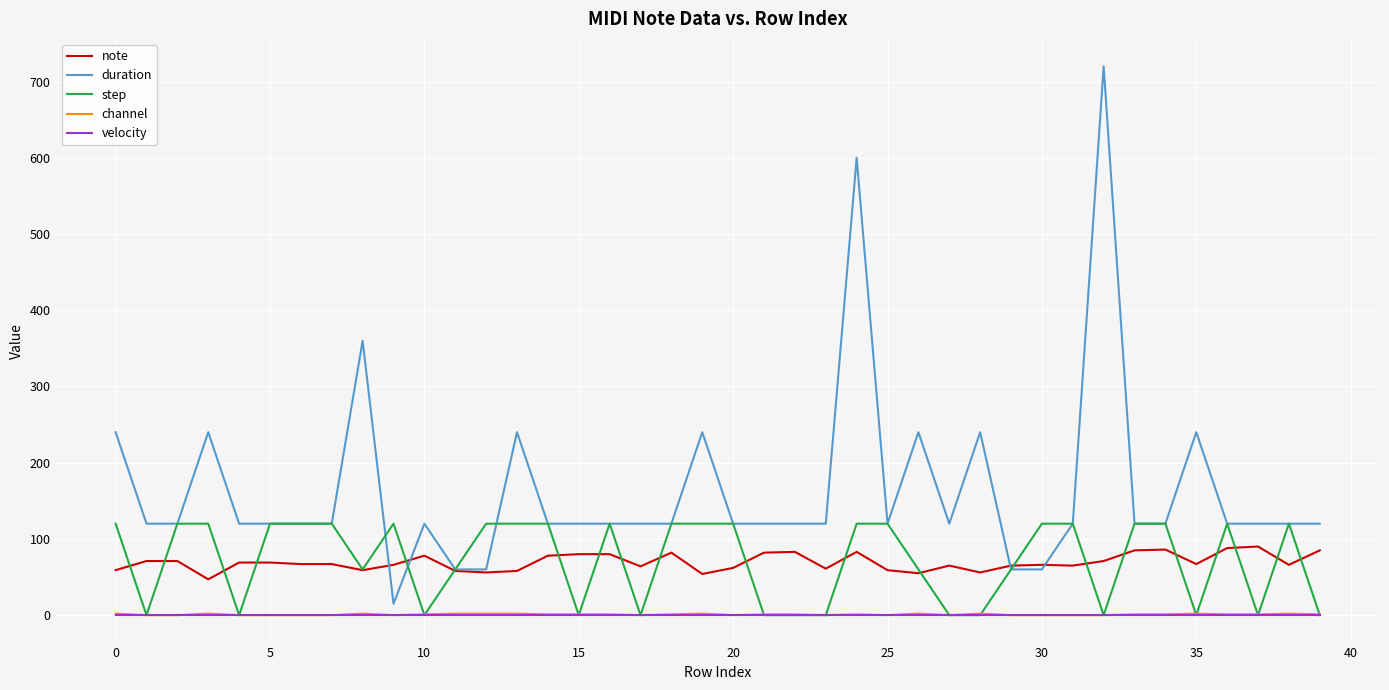

Which series has the largest total across all categories?

duration